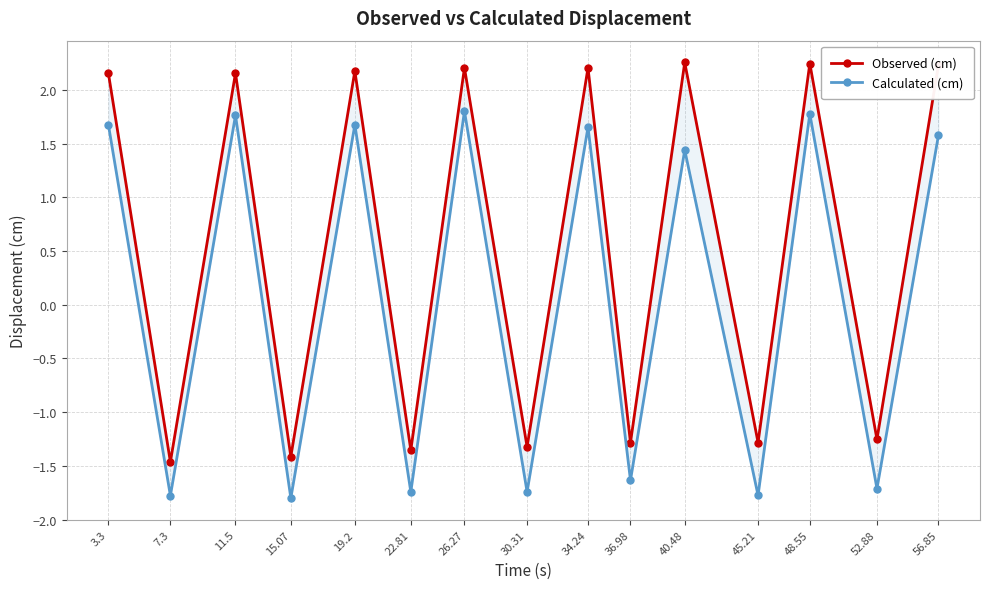

What is the difference between the maximum and minimum values in the Observed (cm) series?

3.7